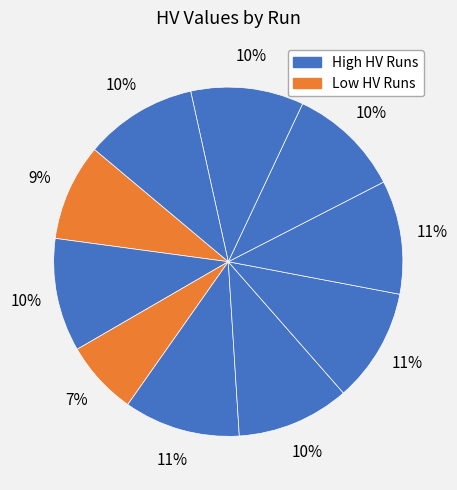

How many slices are in this pie chart?

10